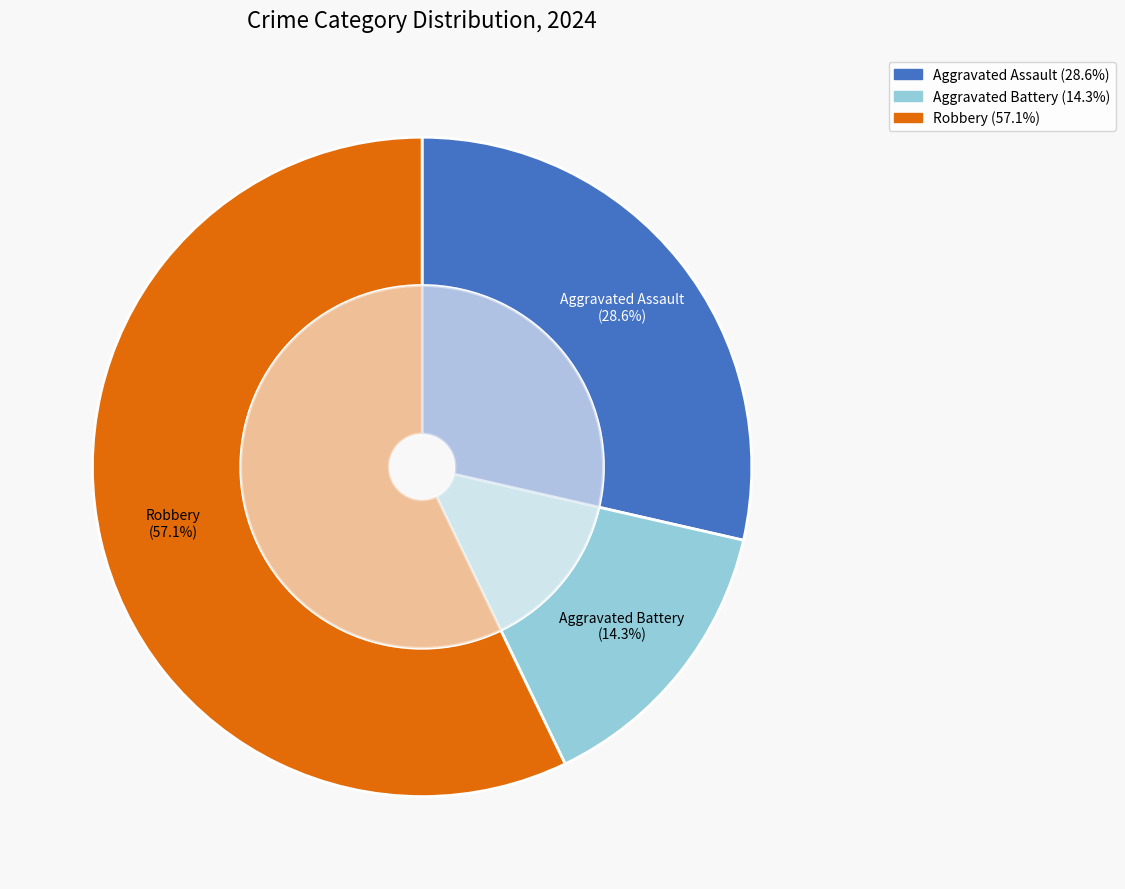

What is the change in value from Aggravated Assault to Robbery?

+4